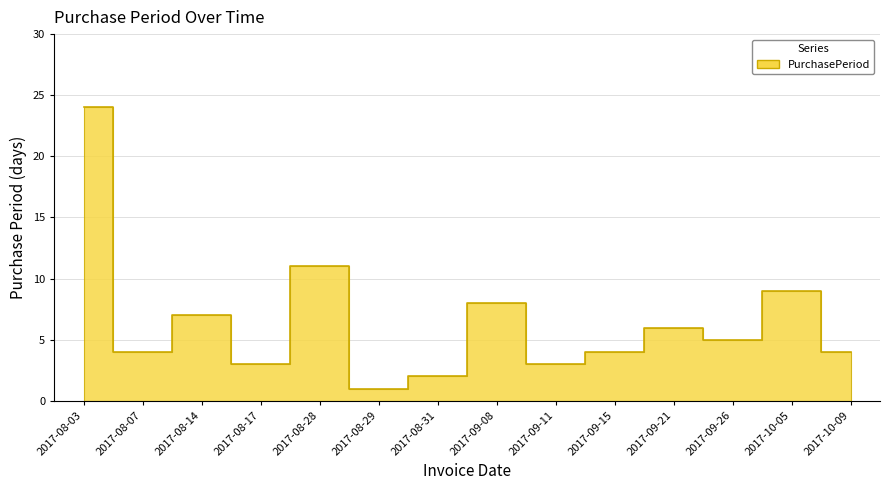

What is the sum of the values at 2017-08-17 and 2017-08-28?

14